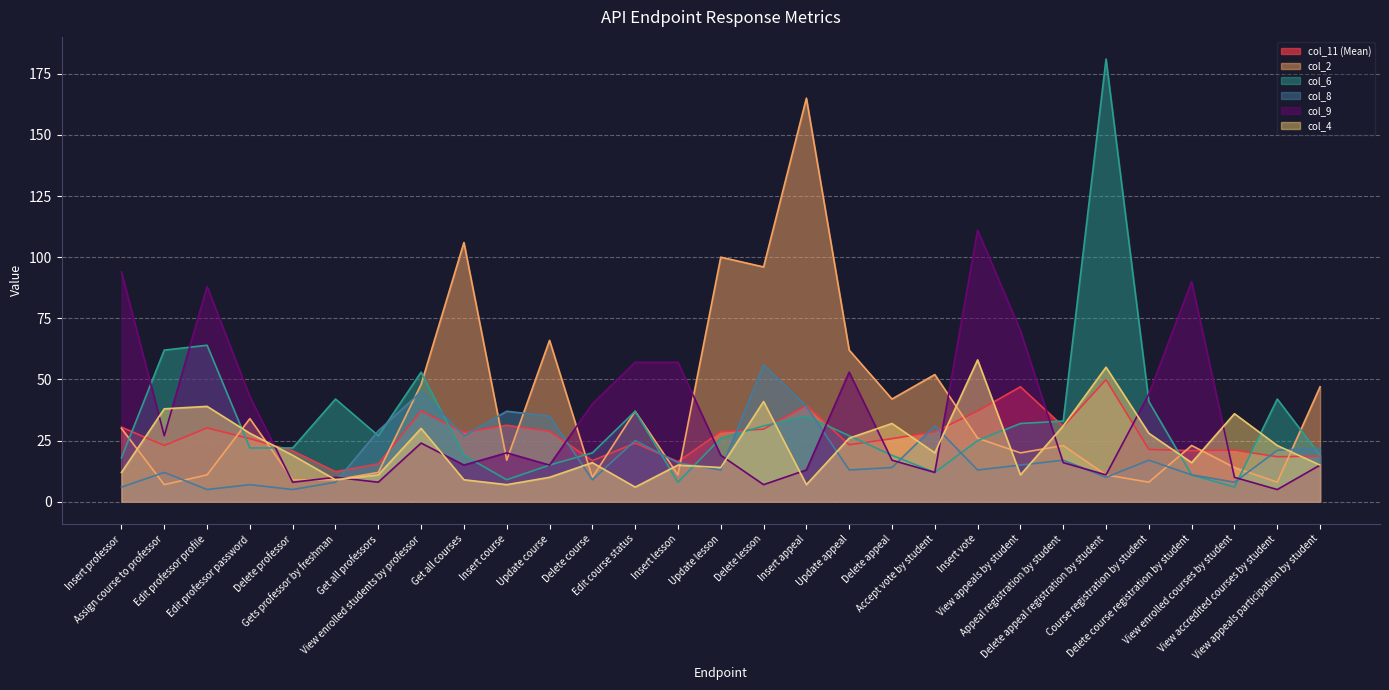

At which label does col_11 (Mean) reach its minimum?

Gets professor by freshman